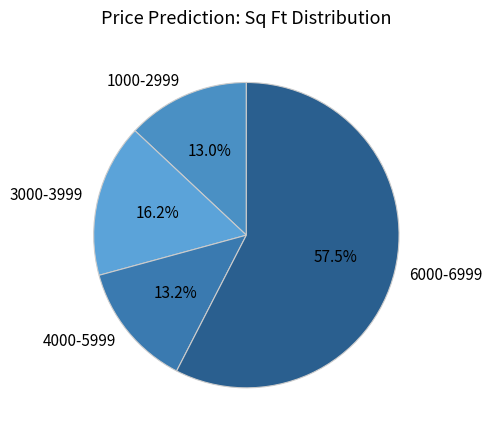

Count the number of slices in the pie.

4